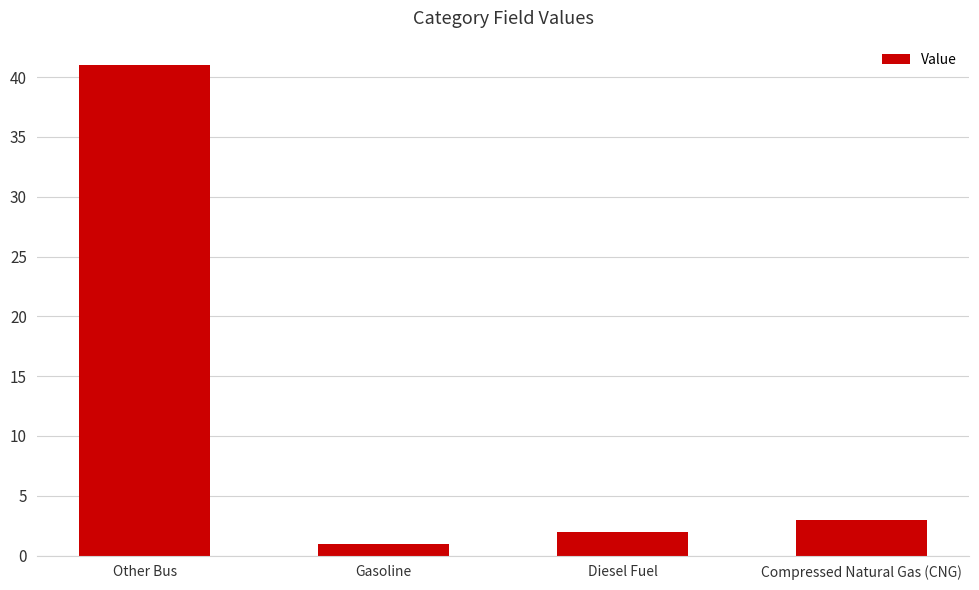

Rank the categories by value from lowest to highest.

Gasoline, Diesel Fuel, Compressed Natural Gas (CNG), Other Bus